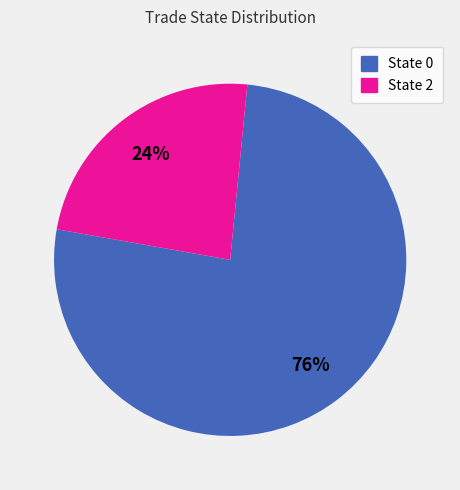

Count the number of slices in the pie.

2